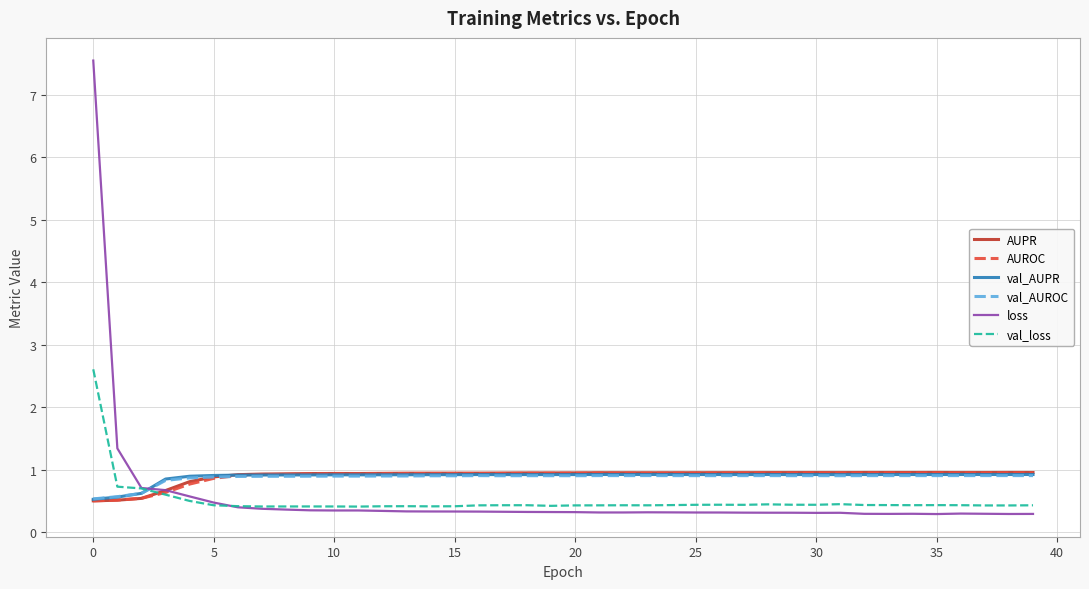

What is the highest value of the val_AUPR series?

0.9